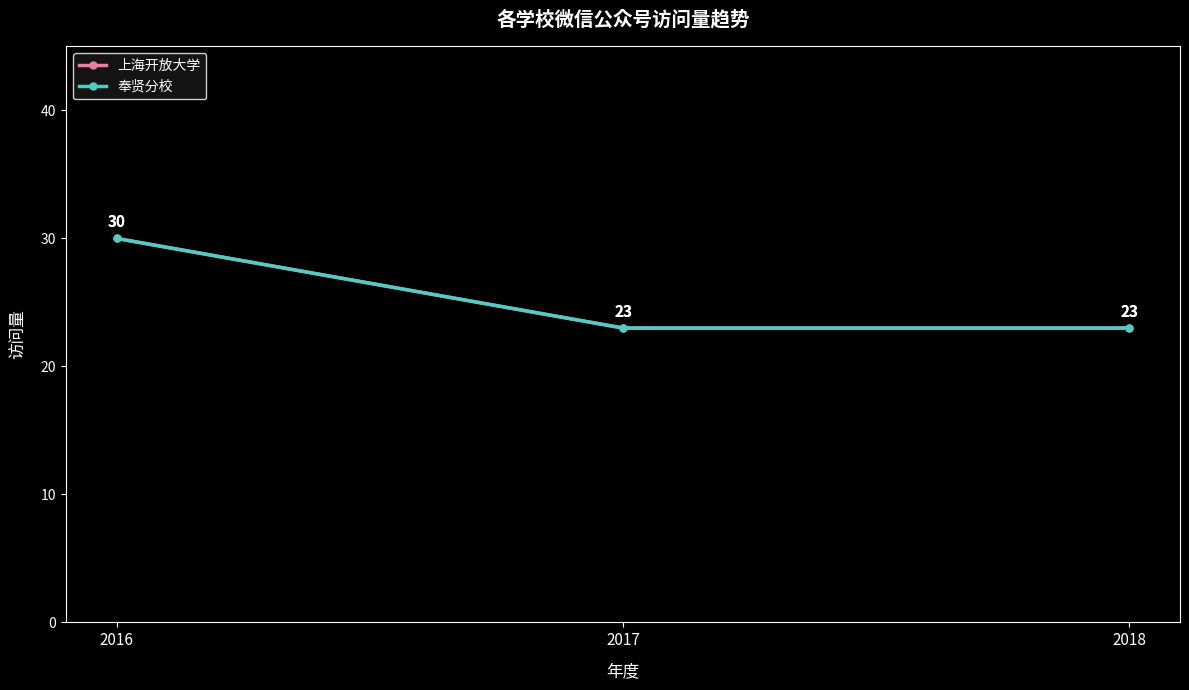

Reading left to right, list all the values displayed in this chart.

上海开放大学: 30	23	23
奉贤分校: 30	23	23